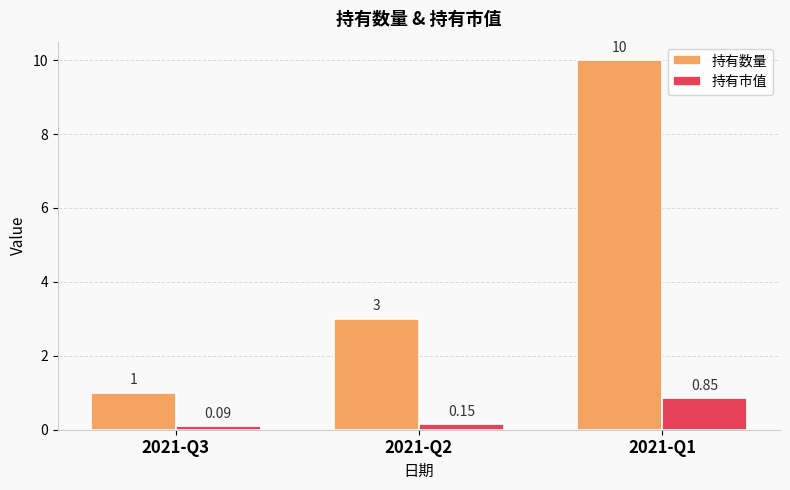

Which category has the lowest value across all series?

2021-Q3